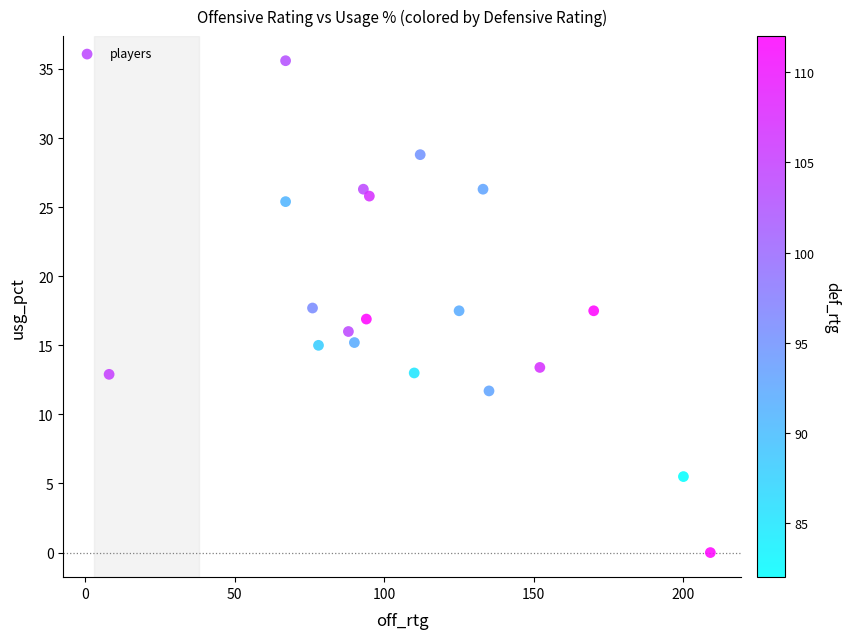

What is the range of Y values (max minus min)?

35.6